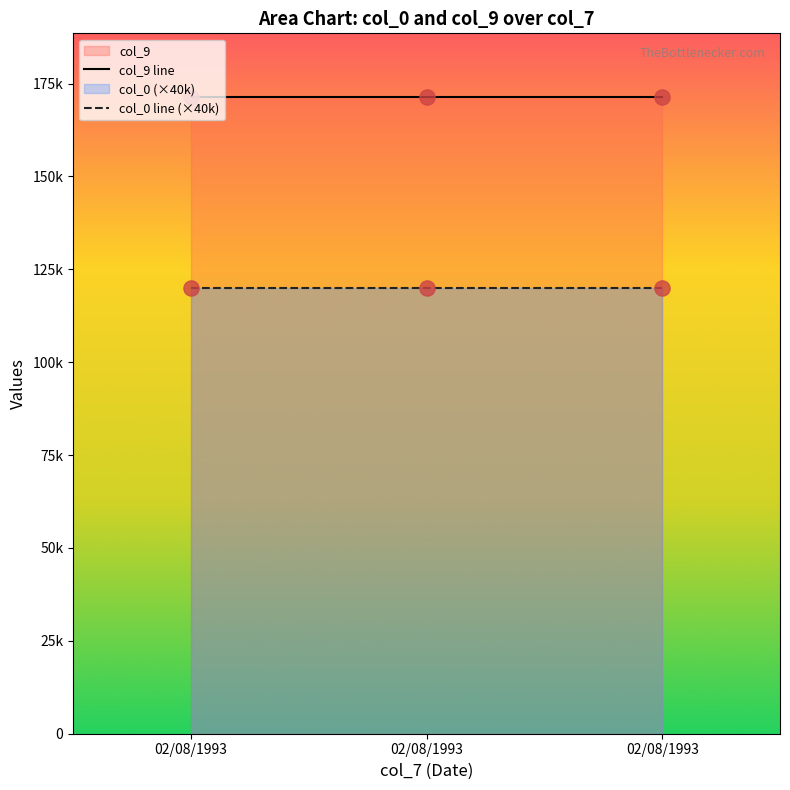

Which series has the largest Y range (max minus min)?

col_0